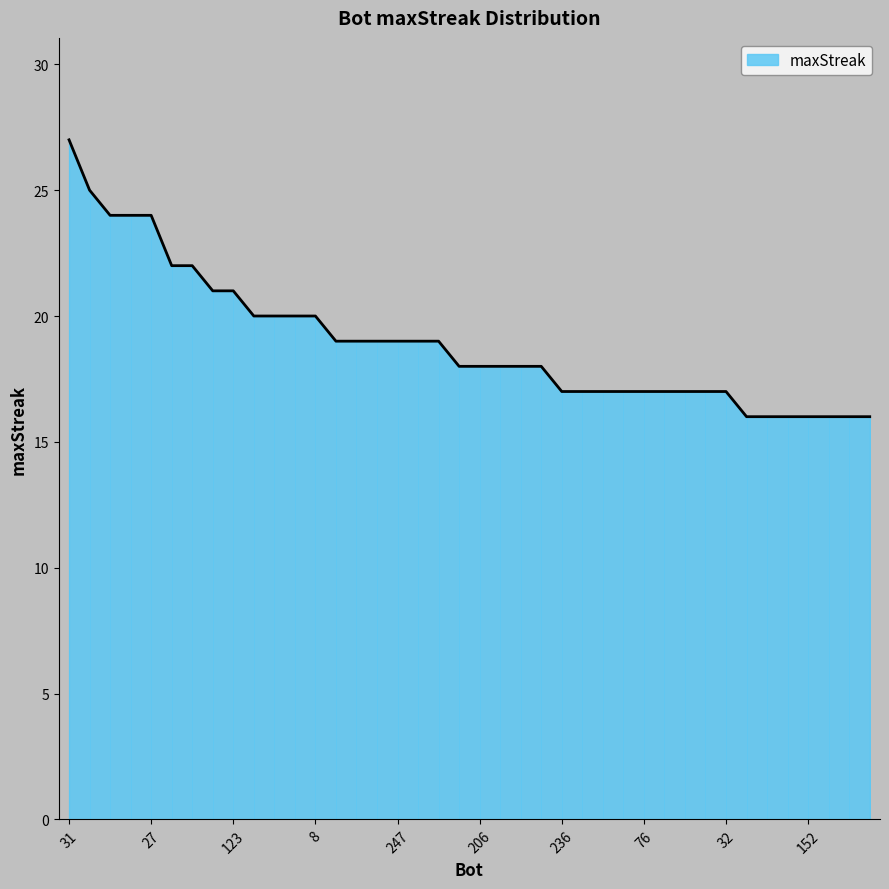

Reading left to right, extract all data points from this chart.

31=27	74=25	120=24	72=24	27=24	249=22	6=22	204=21	123=21	281=20	258=20	230=20	8=20	287=19	277=19	255=19	247=19	132=19	49=19	250=18	206=18	190=18	41=18	0=18	236=17	189=17	101=17	97=17	76=17	57=17	47=17	35=17	32=17	211=16	209=16	192=16	152=16	75=16	70=16	56=16